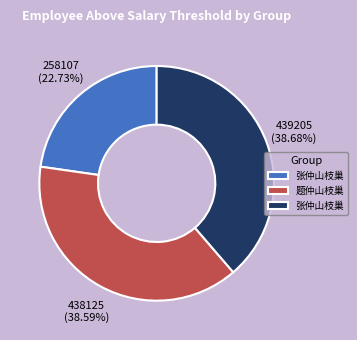

How many segments does this pie chart have?

3